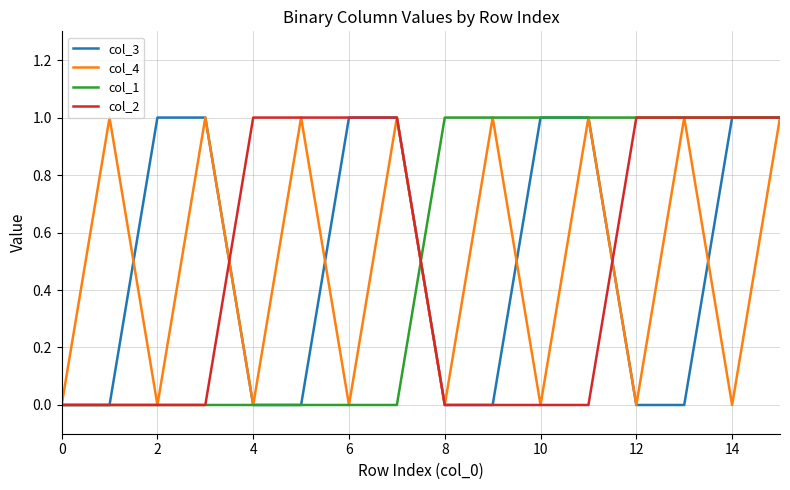

What is the highest value of the col_3 series?

1